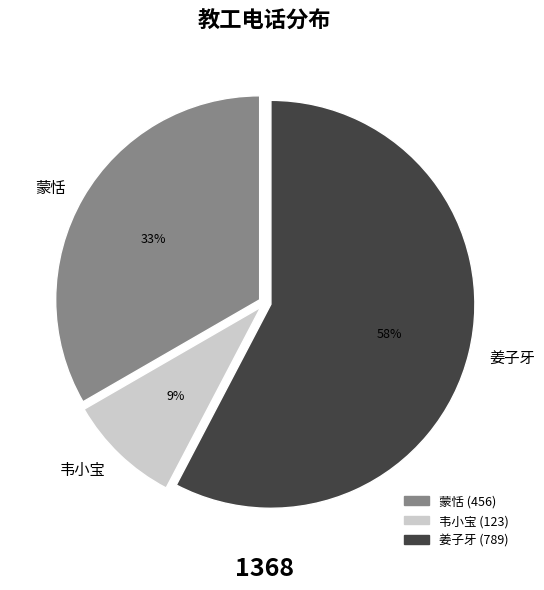

To the nearest percent, what portion does 蒙恬 represent?

33%